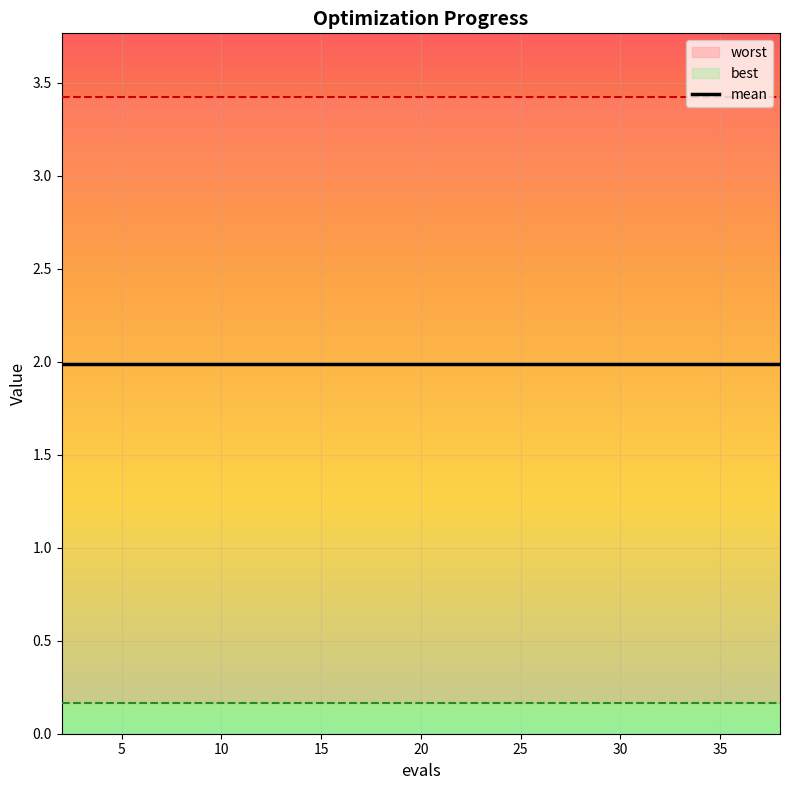

What is the sum of the best values at 30 and 34?

0.3